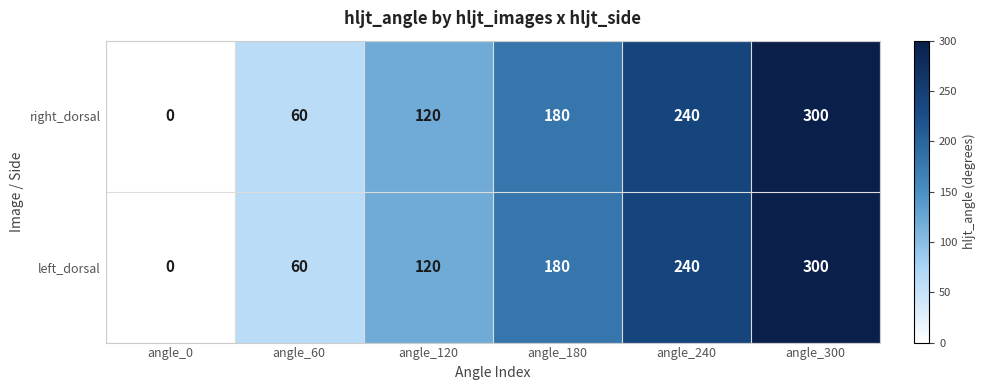

Rank the categories by right_dorsal value from lowest to highest.

angle_0, angle_60, angle_120, angle_180, angle_240, angle_300